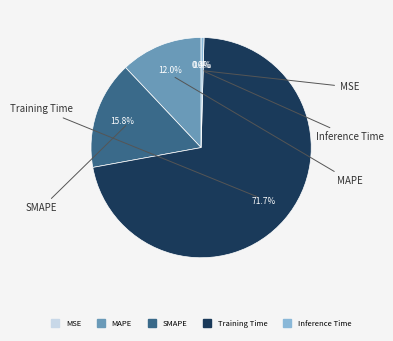

True or false: SMAPE accounts for 9% of the total.

False